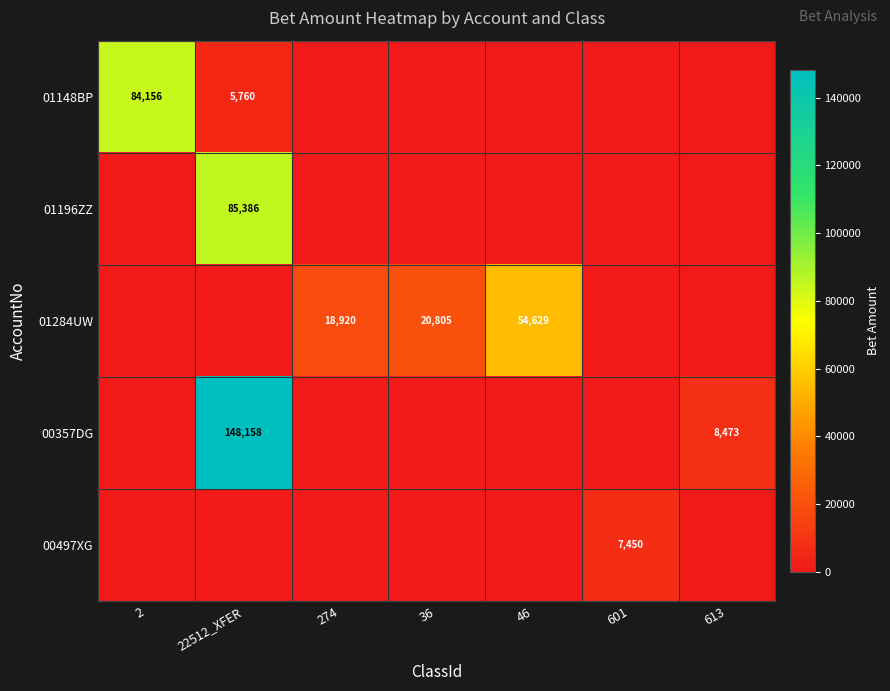

The 01148BP series shows 55312 at 2. True or false?

False